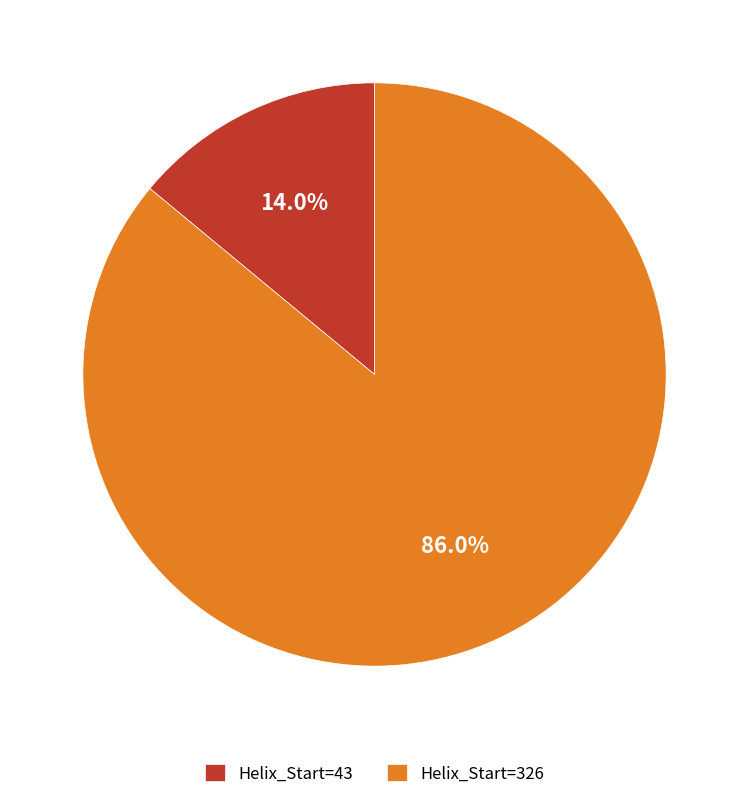

Does Helix_Start=43 account for over 50% of the chart?

No